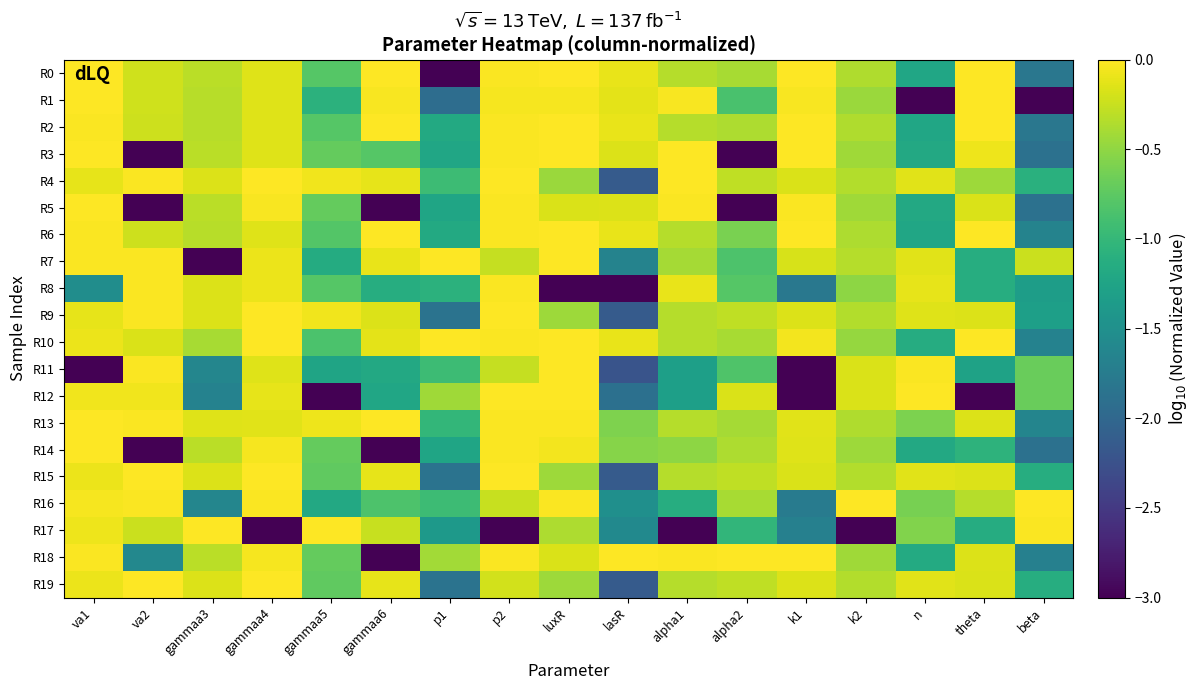

Which category has the highest value across all series?

va1